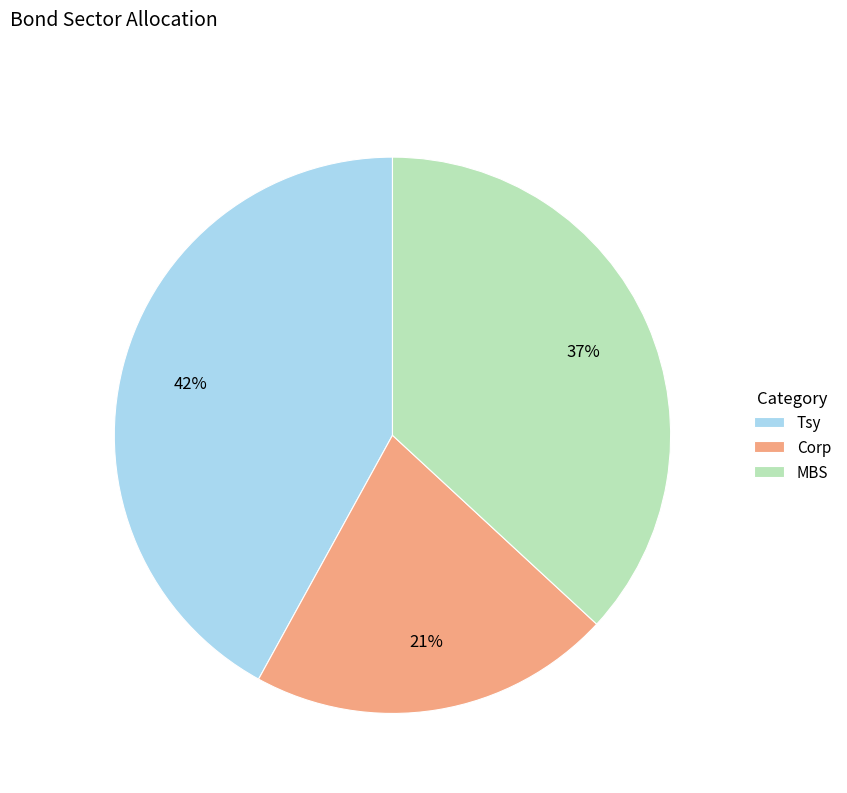

How many segments does this pie chart have?

3